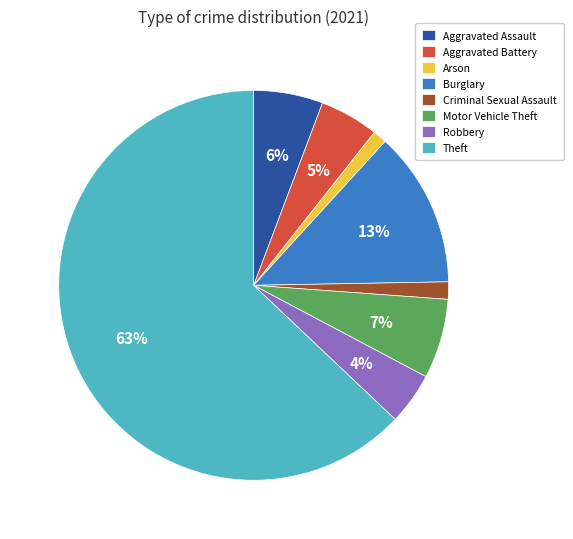

Which slice is the largest?

Theft